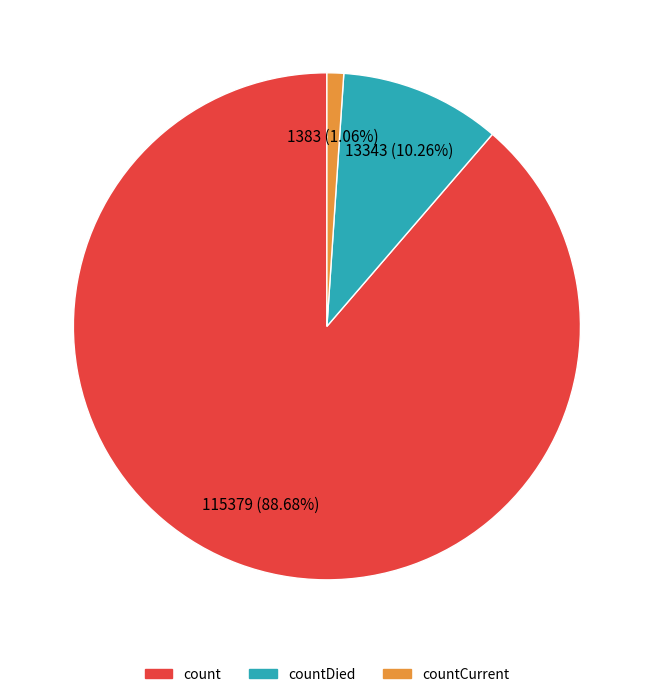

What is the total percentage of count and countDied?

98.9%